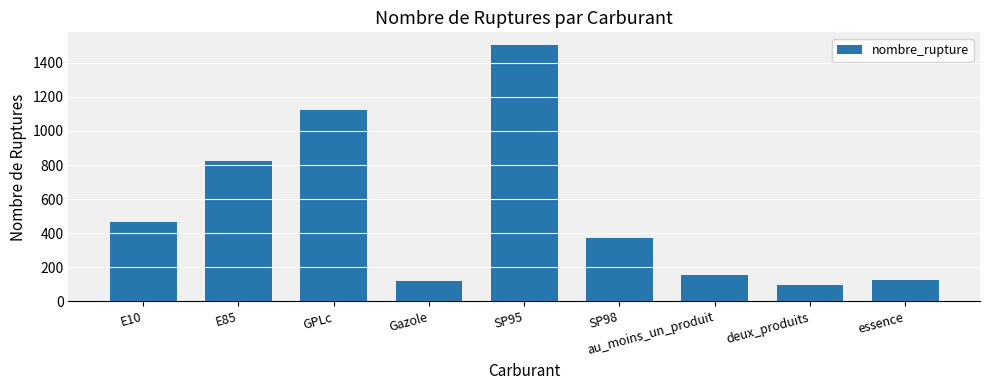

What is the label of the 9th bar from the left?

essence